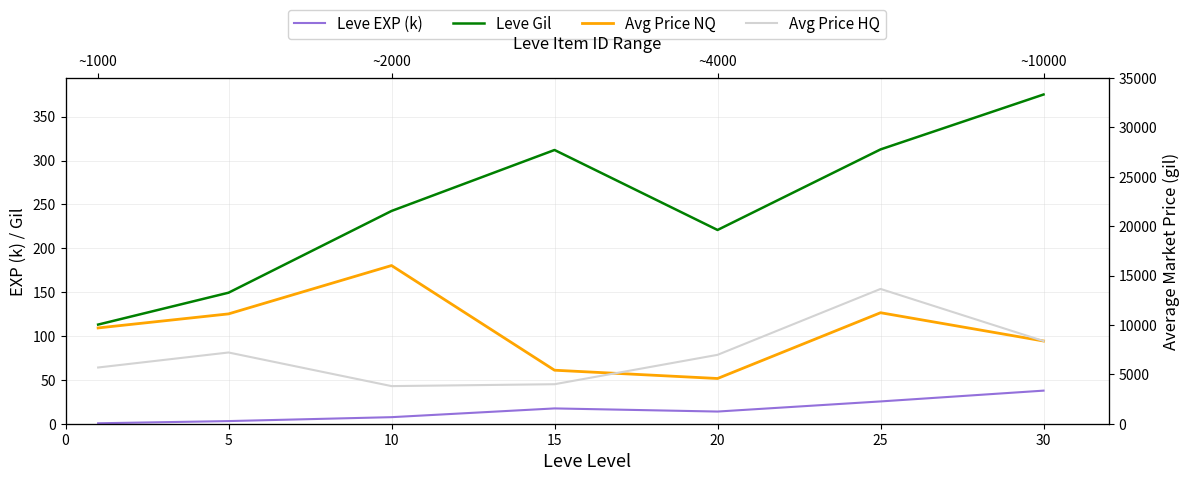

At 0, list the series in order from smallest to largest.

Leve EXP (k), Leve Gil, Avg Price HQ, Avg Price NQ